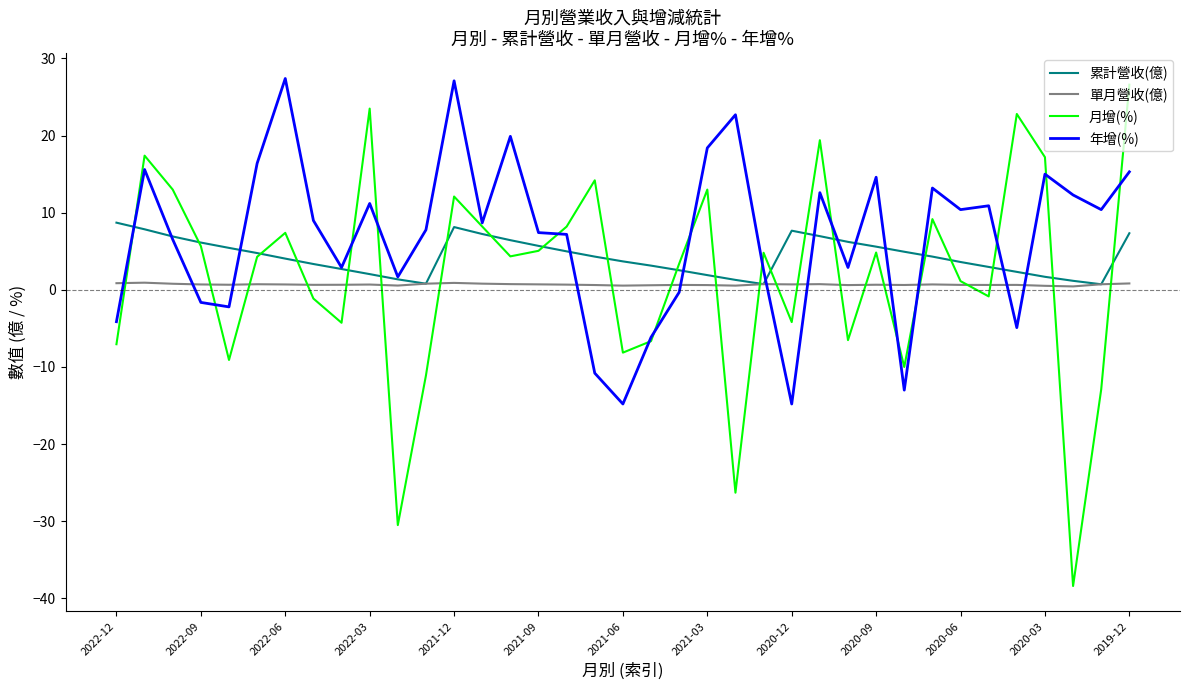

What is the difference between the maximum and second lowest values in the 單月營收(億) series?

0.4